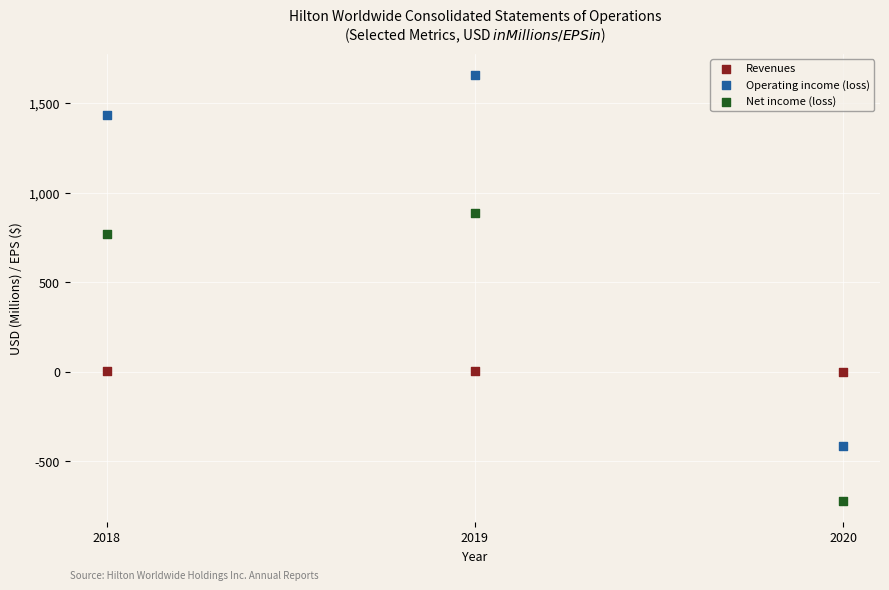

Across all data points, what is the range of X values (max minus min)?

2.0